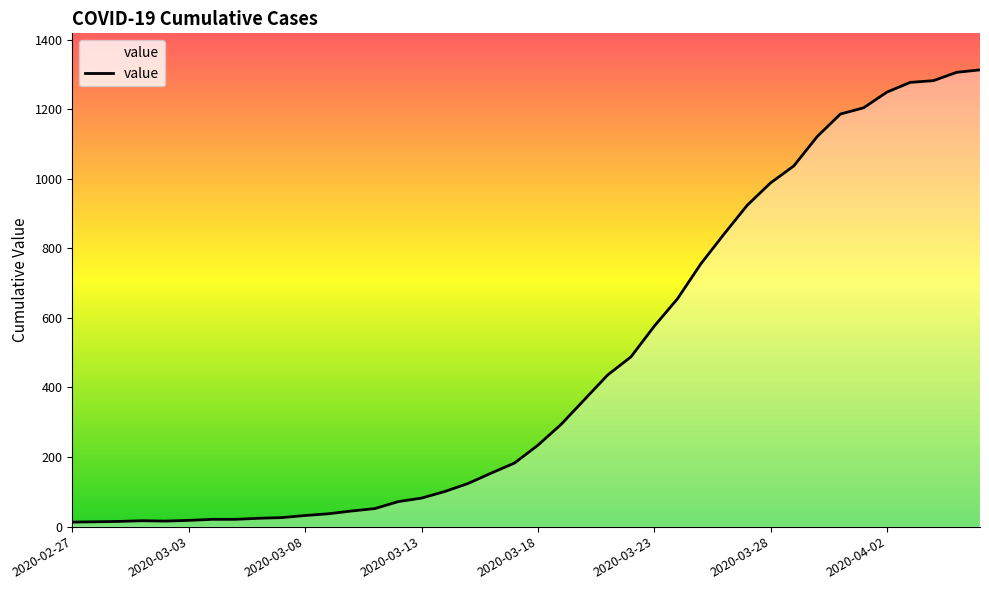

What is the greatest value displayed?

1313